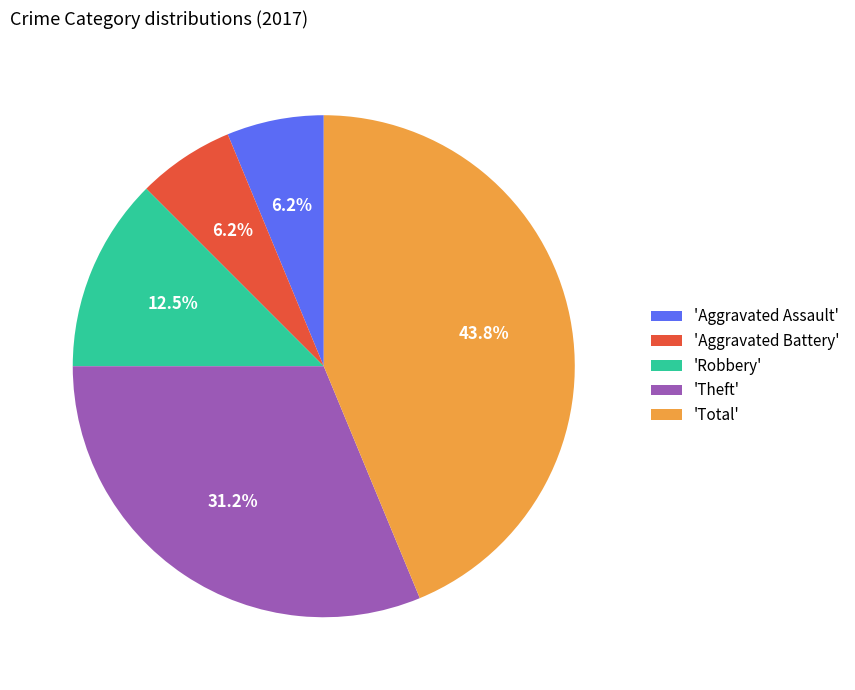

How many segments does this pie chart have?

5